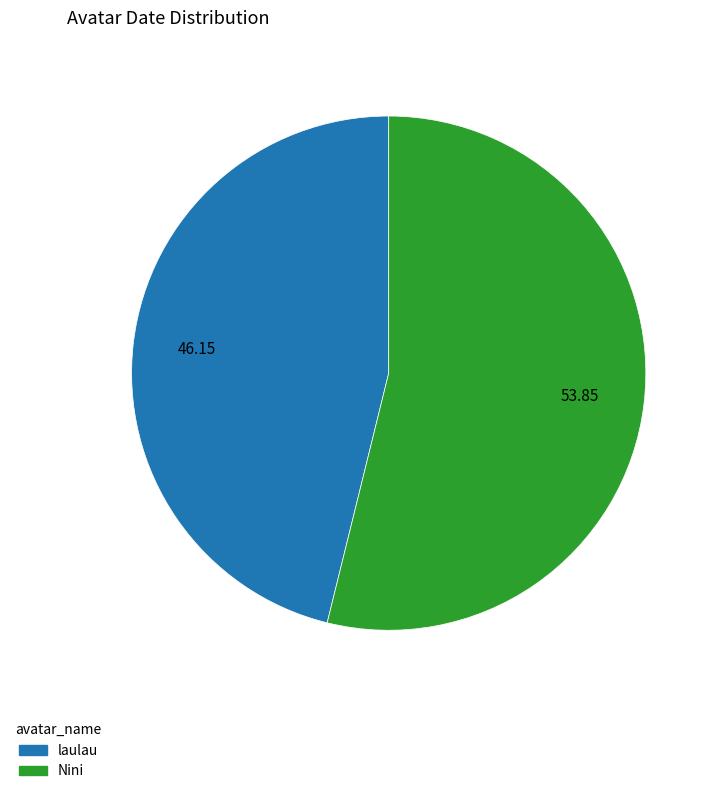

Rank the categories by value from highest to lowest.

Nini, laulau